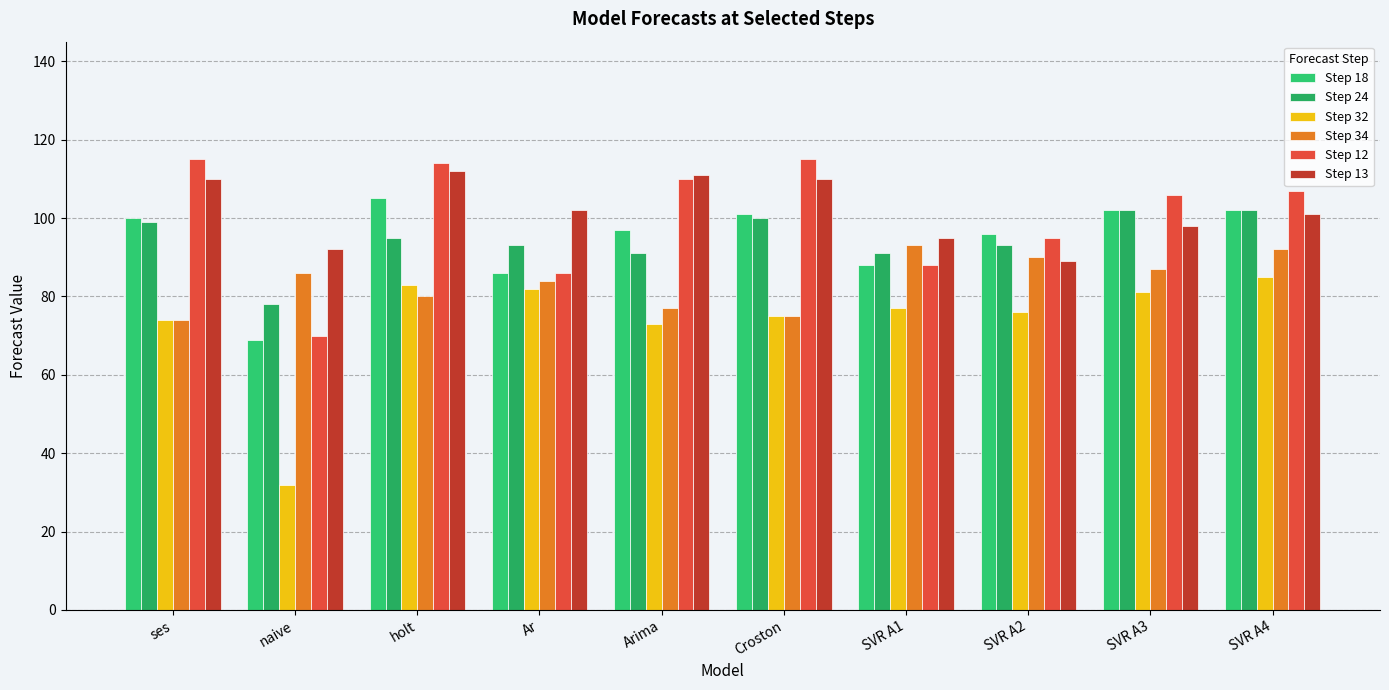

How many bars are there in each group?

6